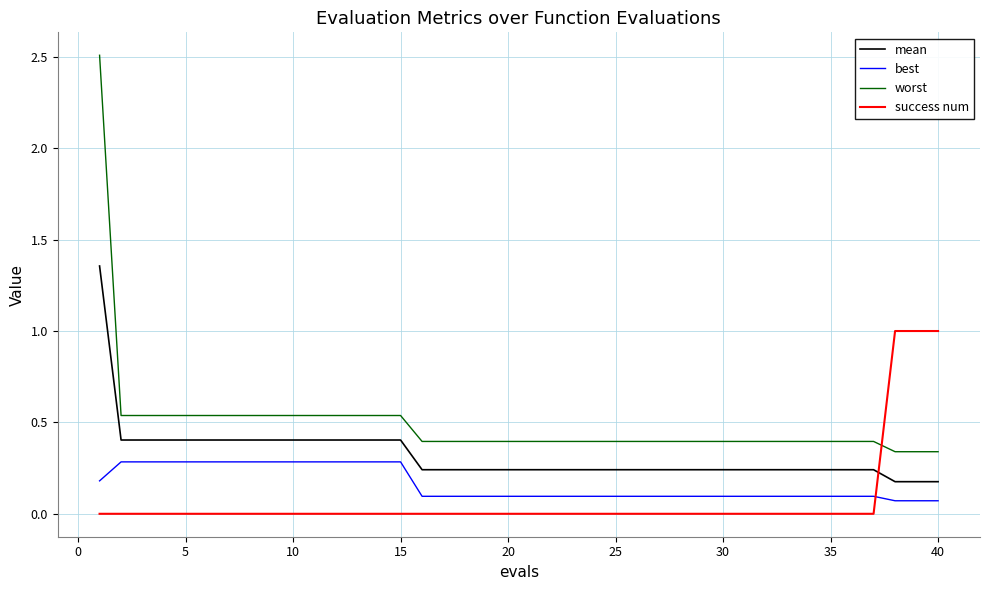

Rank the series by their average value, from highest to lowest.

worst, mean, best, success num